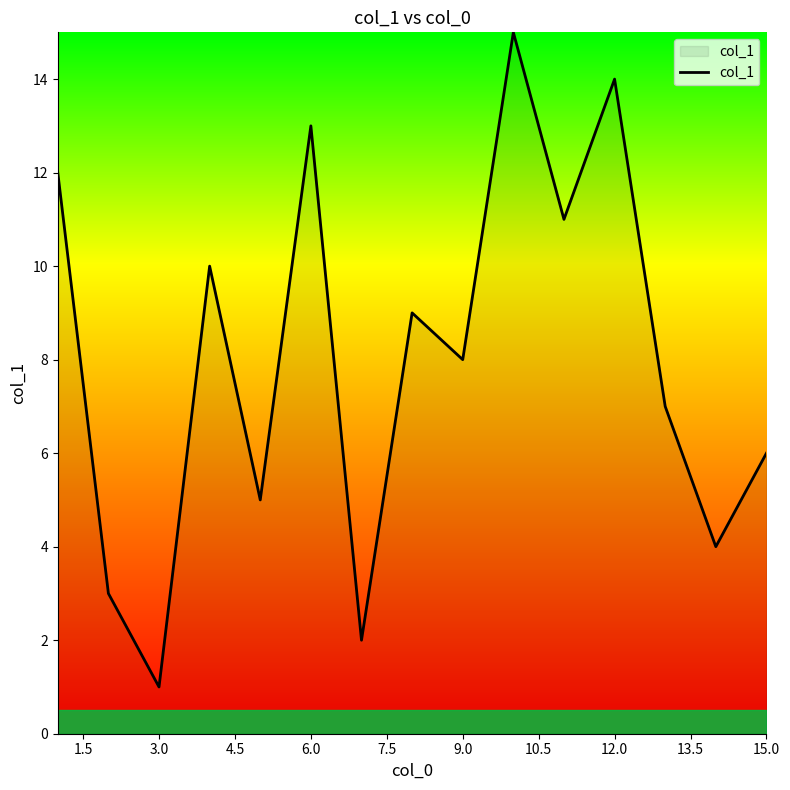

What is the greatest value displayed?

15